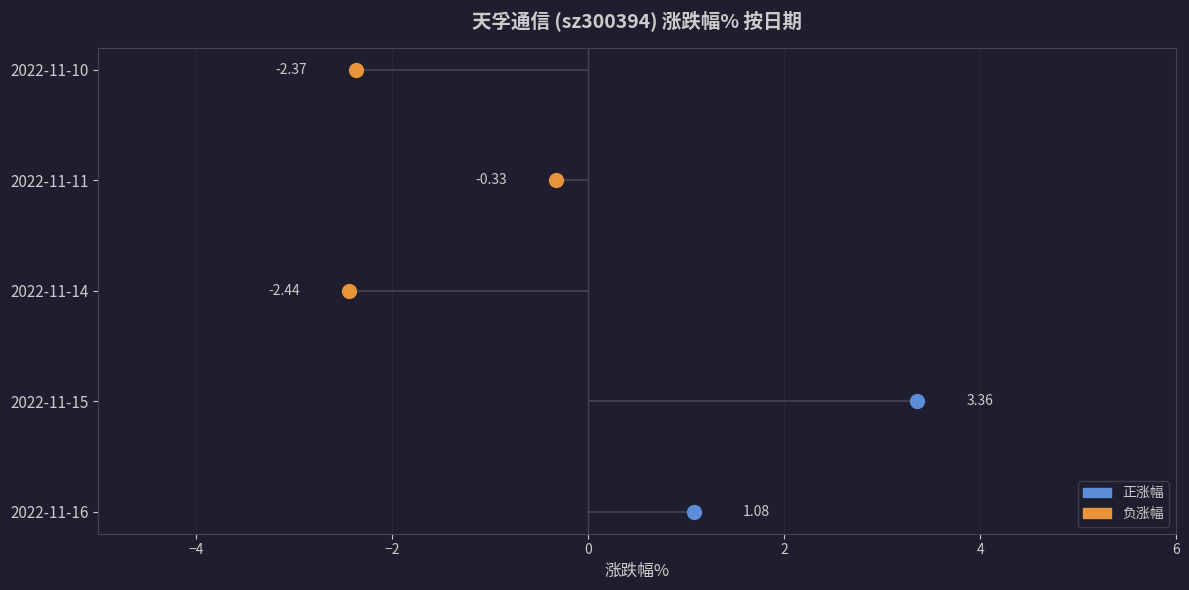

True or false: the data shows 1.1 at 2022-11-16.

True